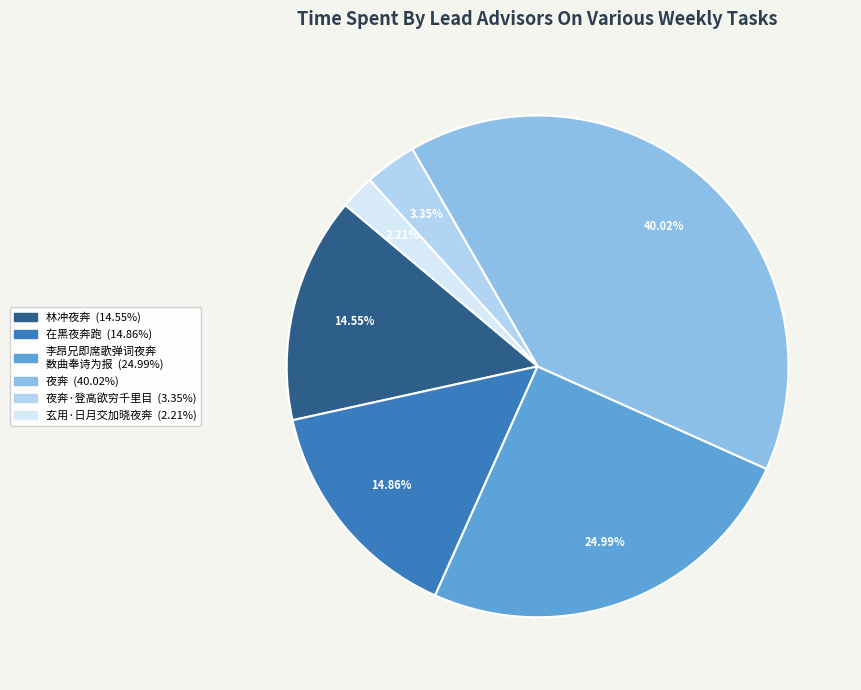

Is there a majority slice in this chart?

No